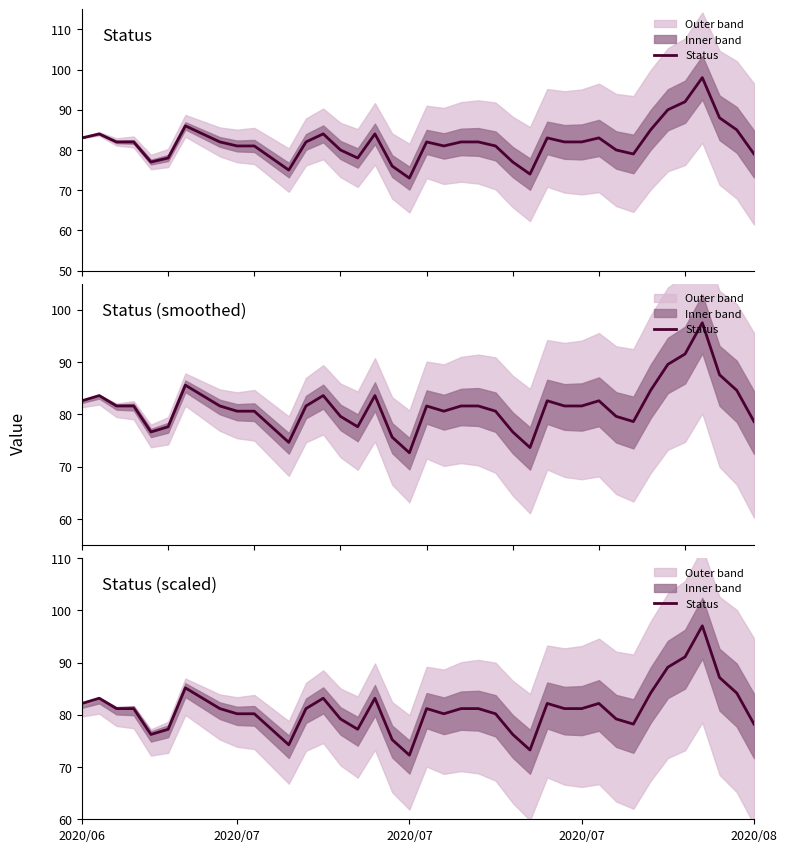

Approximately how many times larger is the value at 2020/07 compared to 6?

1.0